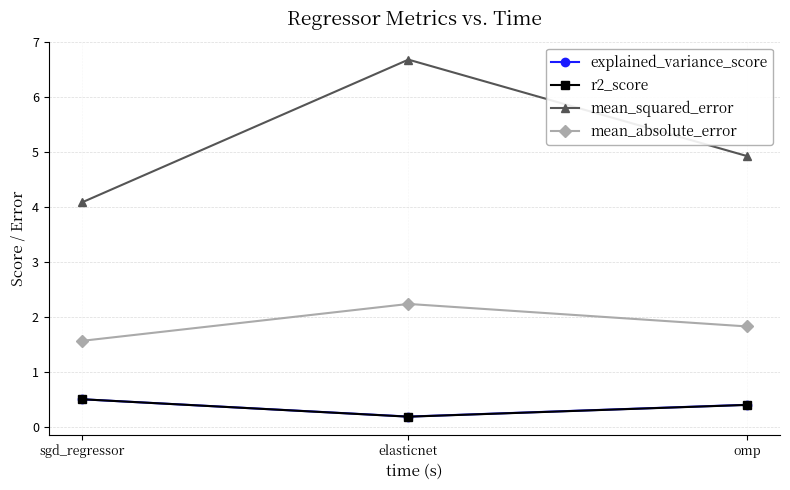

Which label corresponds to the largest value in the chart?

elasticnet